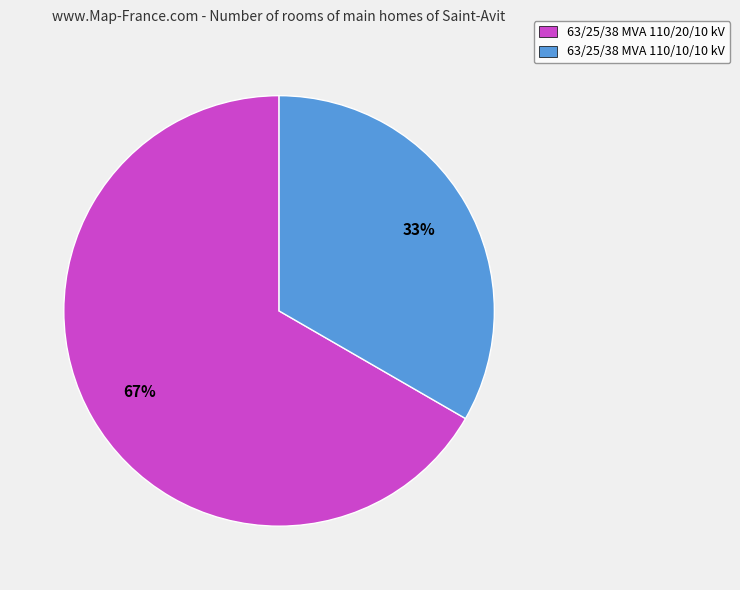

Does 63/25/38 MVA 110/20/10 kV account for over 50% of the chart?

Yes